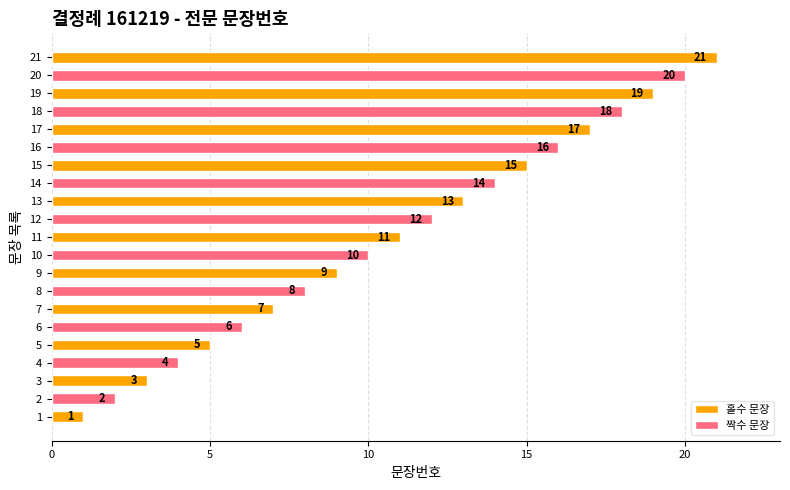

What is the difference between the maximum and minimum values?

20